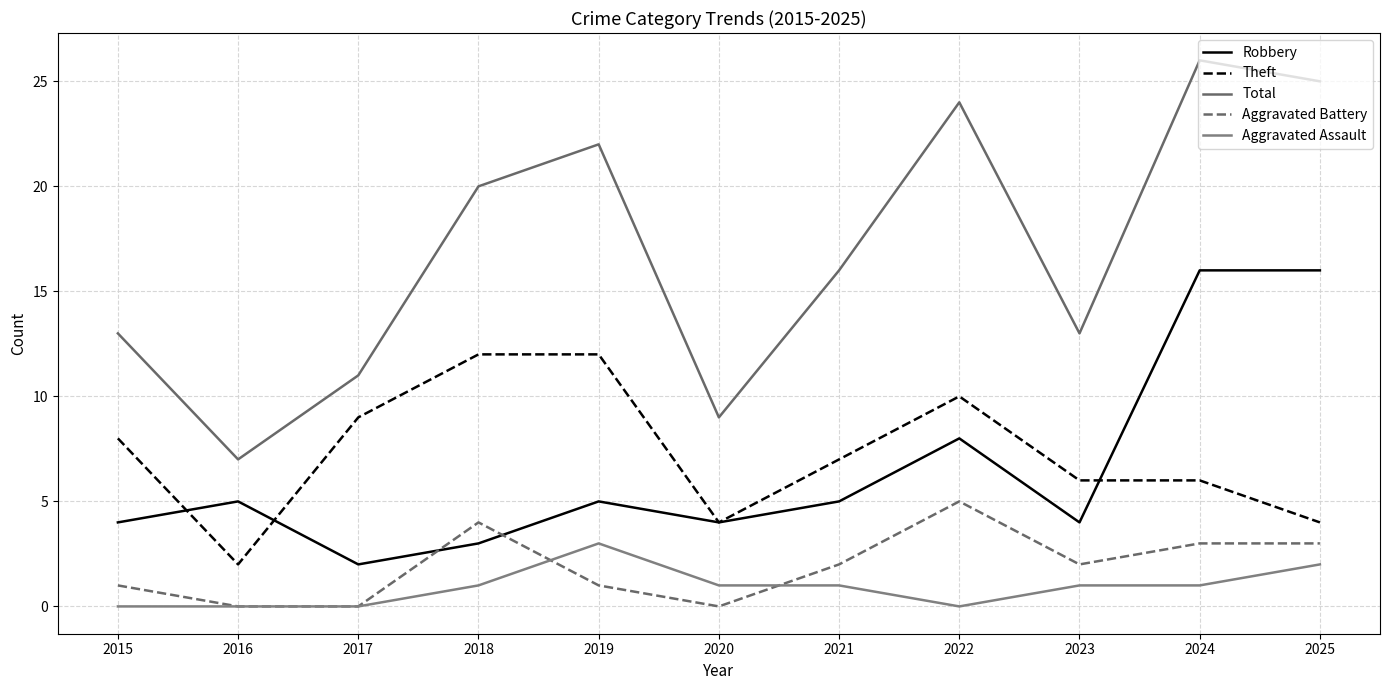

What is the highest value of the Total series?

26